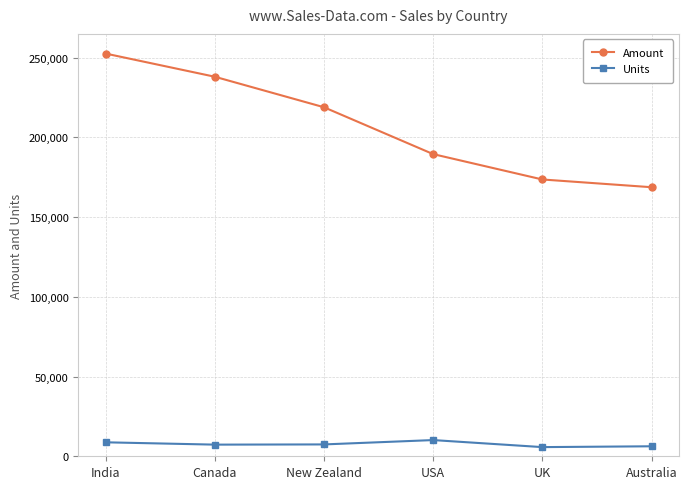

True or false: Amount and Units intersect in this chart.

False